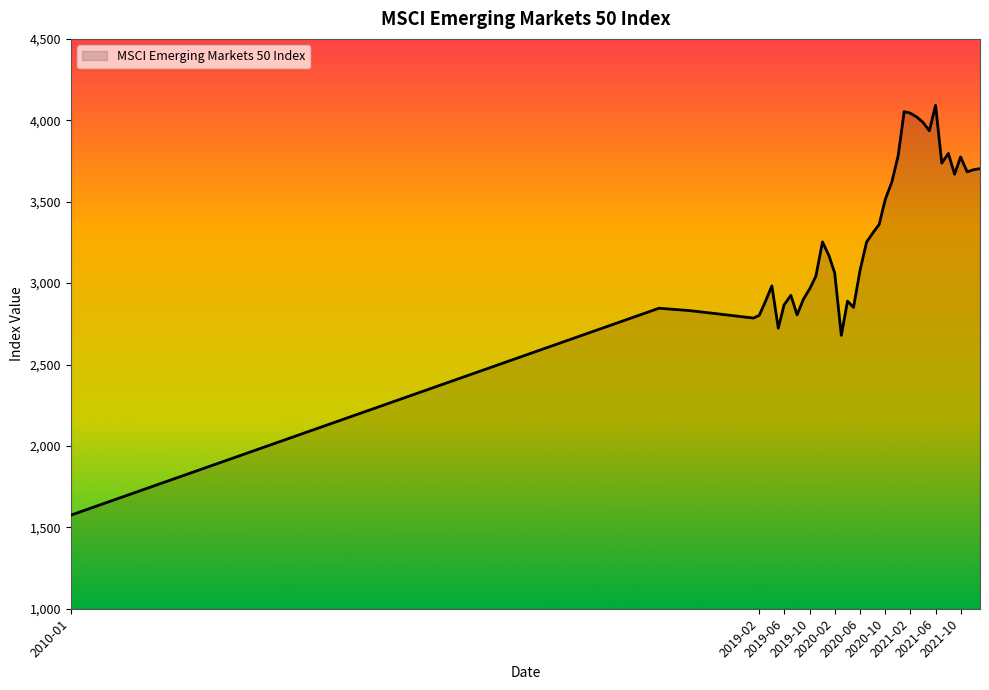

What is the greatest value displayed?

4091.9